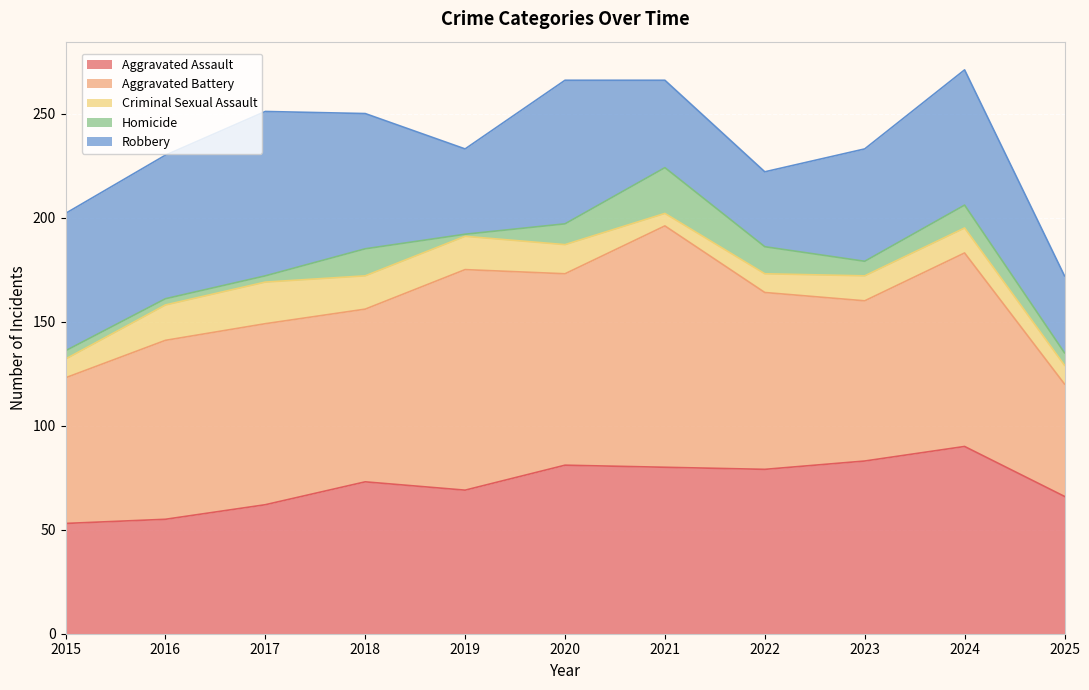

Reading right to left, list all the values displayed in this chart.

Aggravated Assault: 66	90	83	79	80	81	69	73	62	55	53
Aggravated Battery: 54	93	77	85	116	92	106	83	87	86	70
Criminal Sexual Assault: 9	12	12	9	6	14	16	16	20	17	9
Homicide: 6	11	7	13	22	10	1	13	3	3	4
Robbery: 37	65	54	36	42	69	41	65	79	69	66